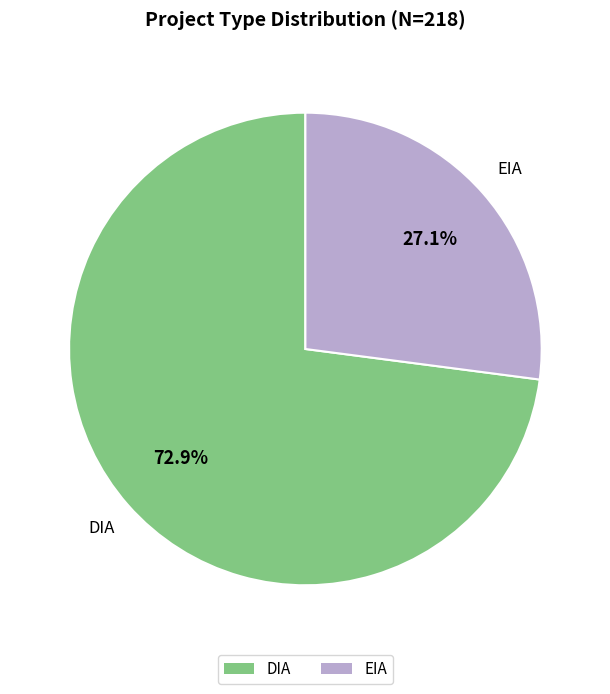

To the nearest percent, what is the average slice percentage?

50%